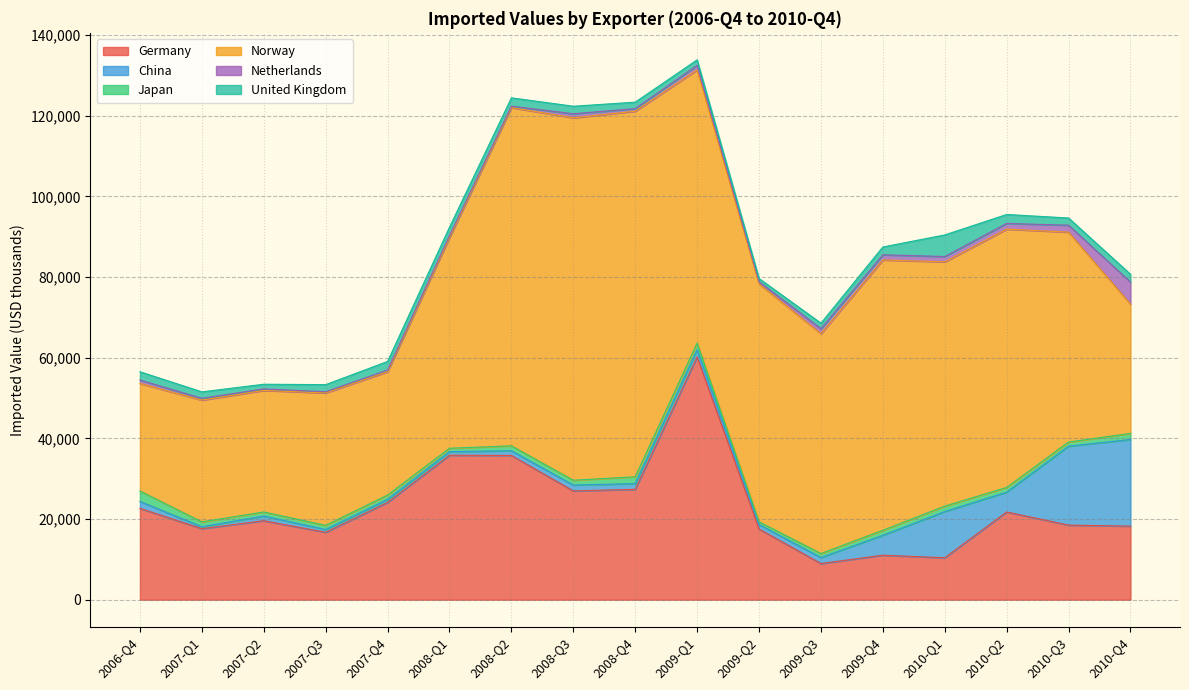

What is the lowest value of the Germany series?

8973